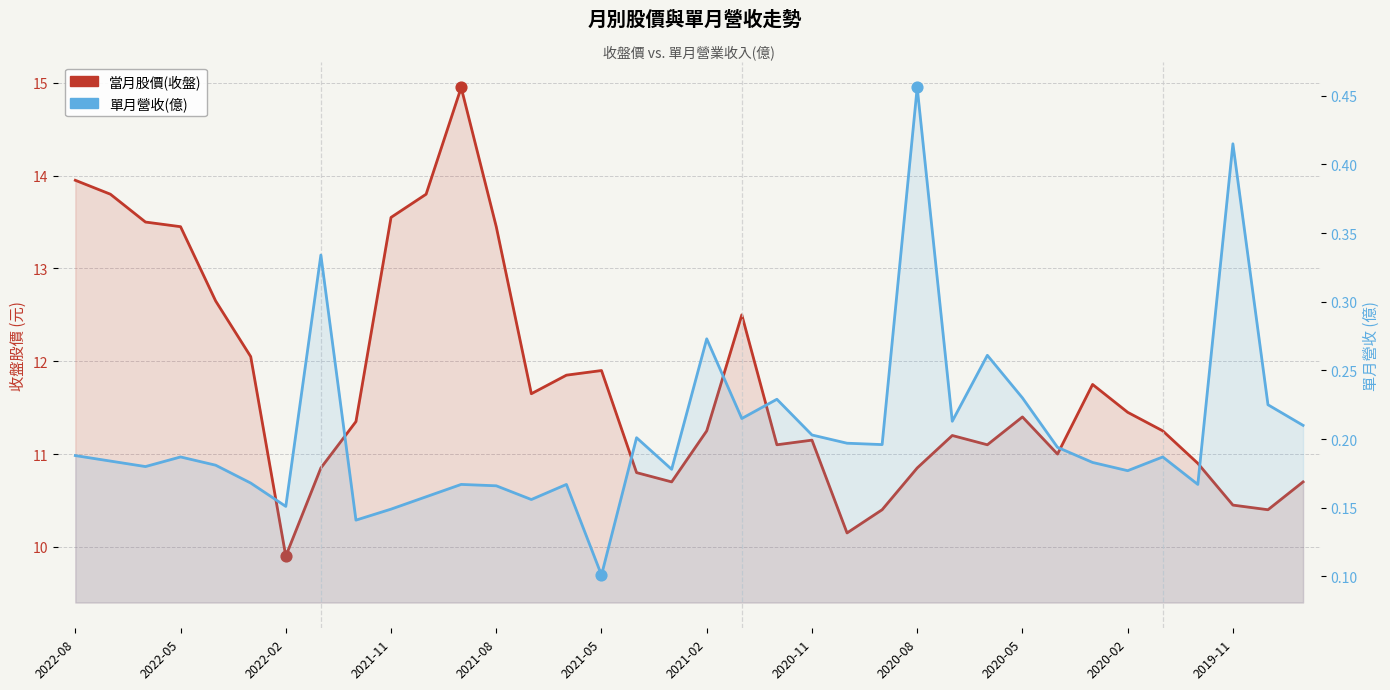

What are all the series names shown in the legend?

當月股價(收盤), 單月營收(億)